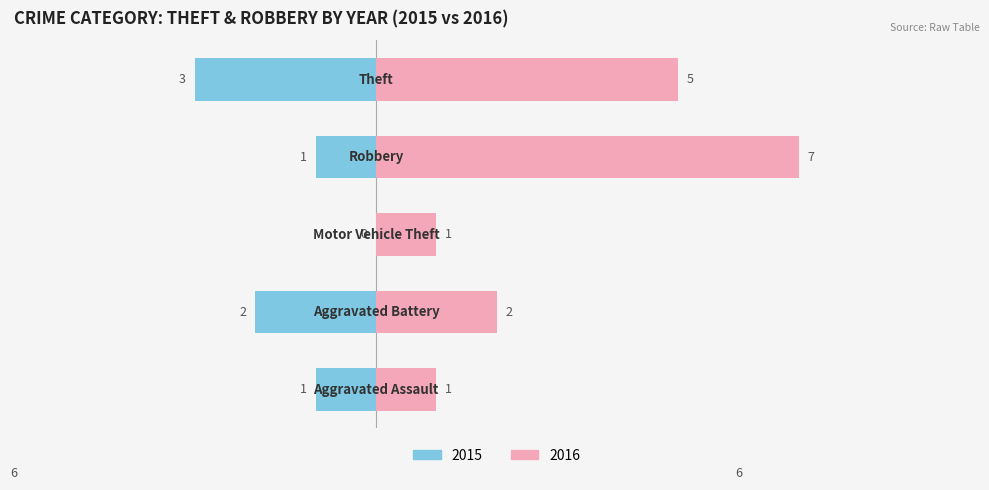

Is it true that Left (count) equals 3 at 2016?

True